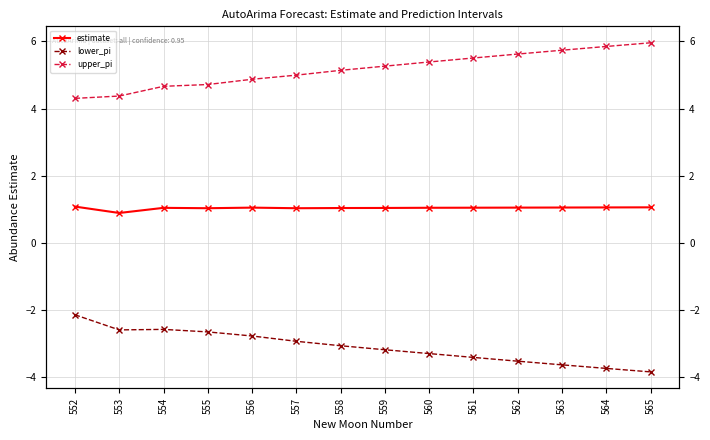

What is the spread (max minus min) of values at 560?

8.7